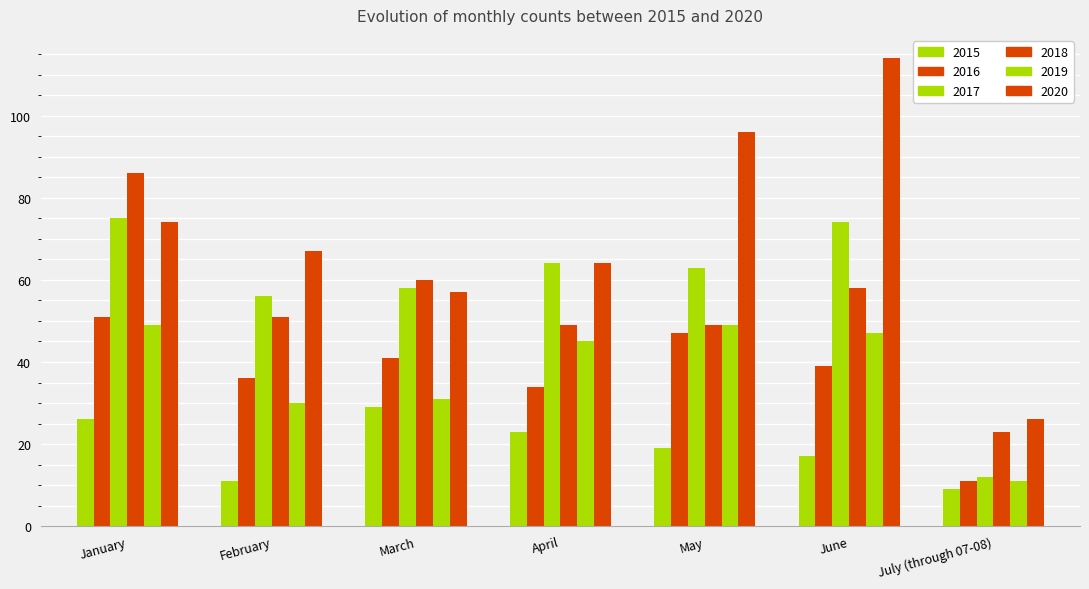

Reading right to left, list all the values displayed in this chart.

2015: 9	17	19	23	29	11	26
2016: 11	39	47	34	41	36	51
2017: 12	74	63	64	58	56	75
2018: 23	58	49	49	60	51	86
2019: 11	47	49	45	31	30	49
2020: 26	114	96	64	57	67	74